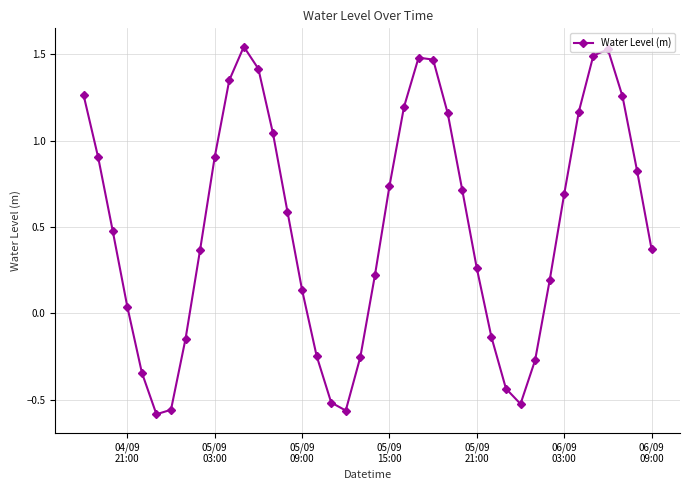

True or false: the data has more than 2 interior local peaks.

True